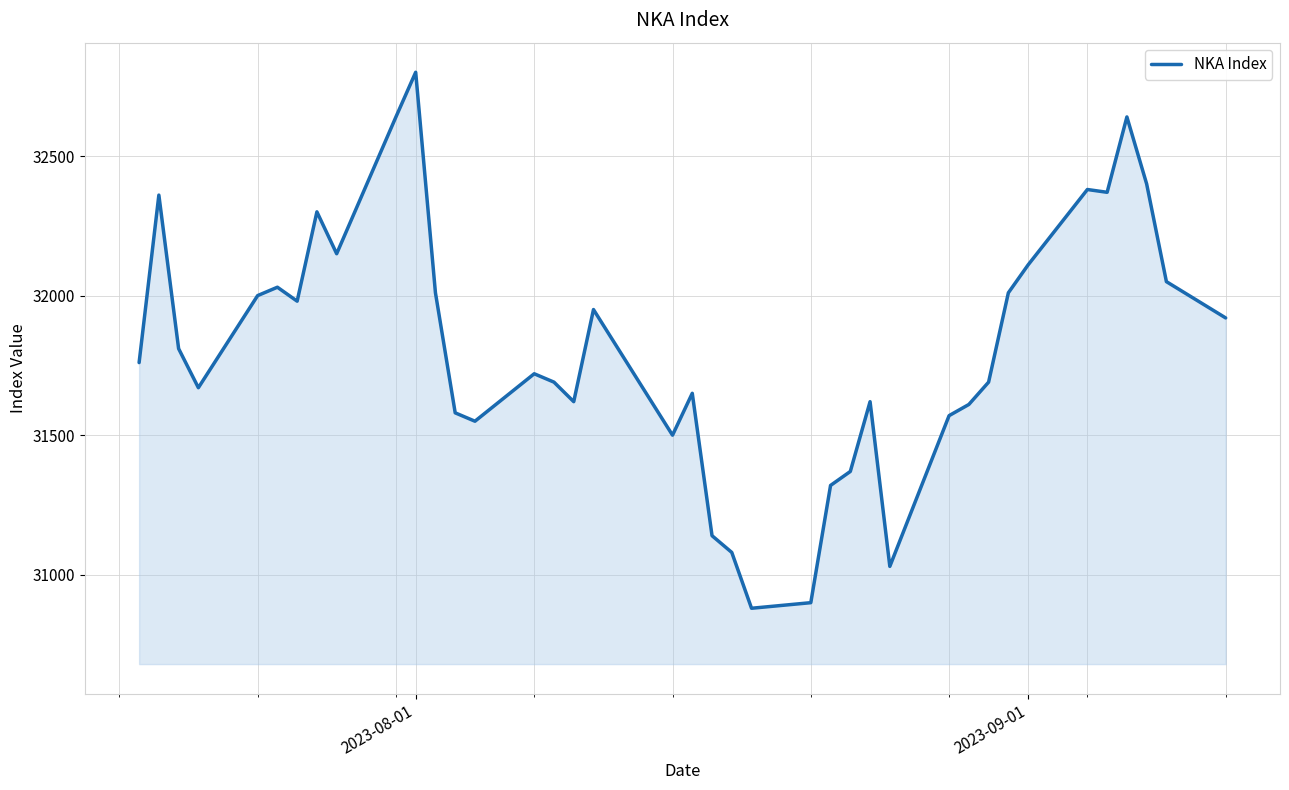

What is the greatest value displayed?

32800